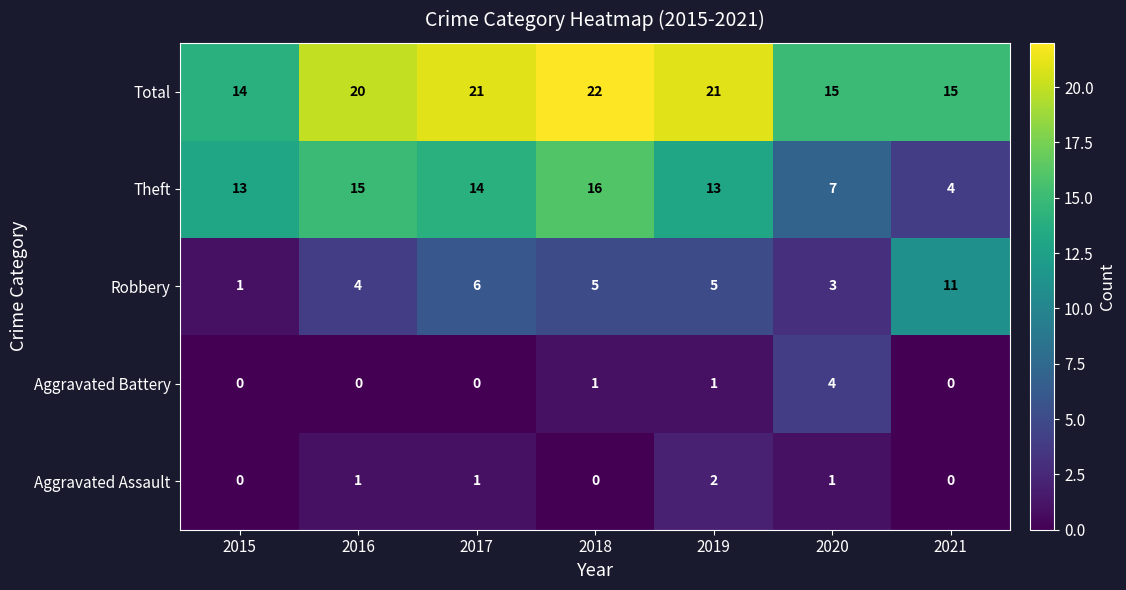

What is the difference between the maximum and second lowest values in the Aggravated Battery series?

4